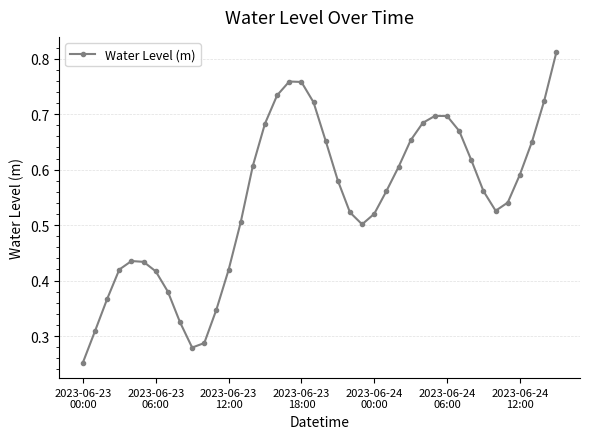

How many lines are shown in the chart?

1